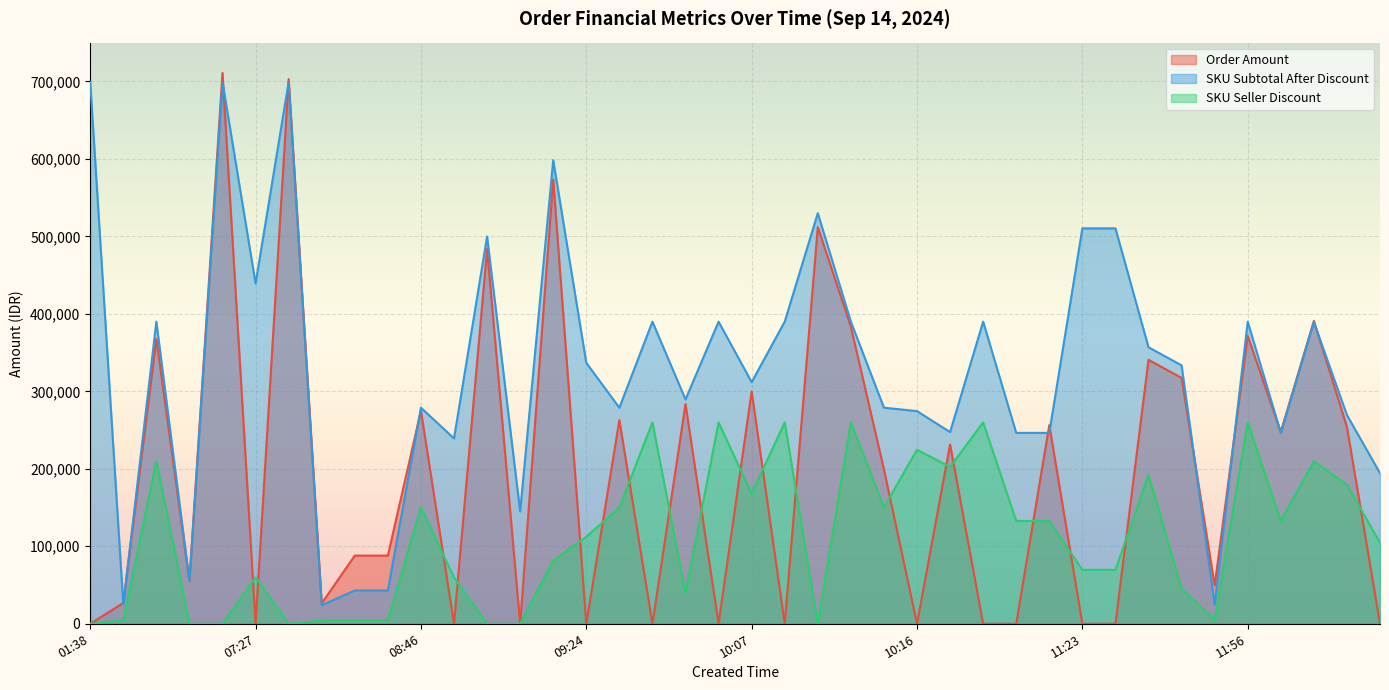

At how many categories does at least one series exceed 592207?

4